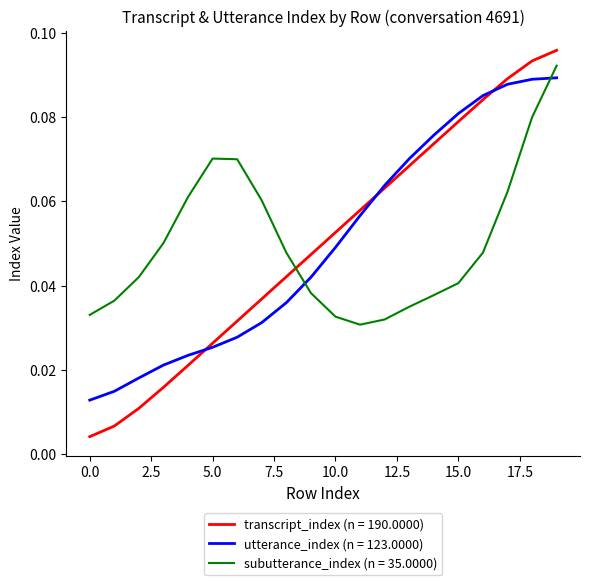

Which series has the largest range (max minus min)?

transcript_index (n = 190.0000)